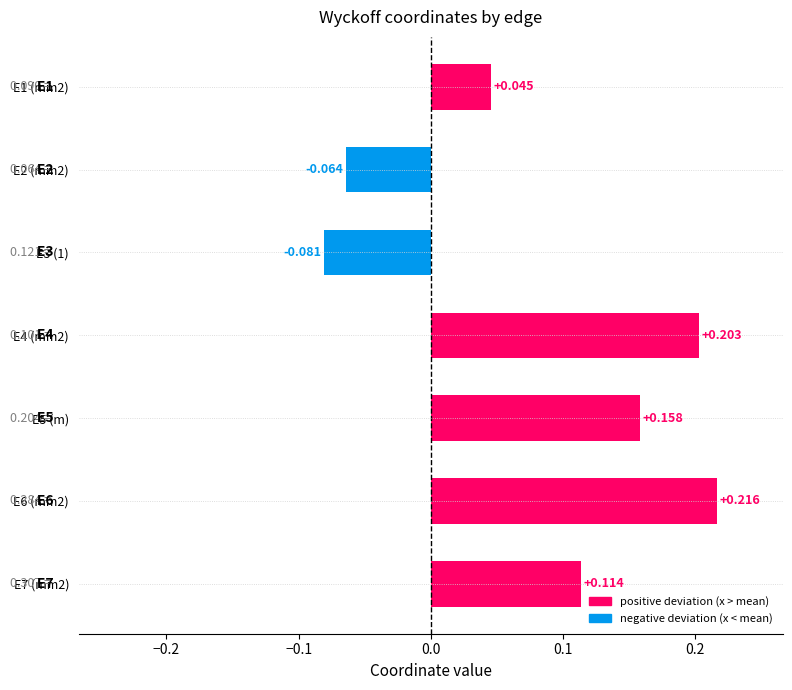

How many values are below zero?

2